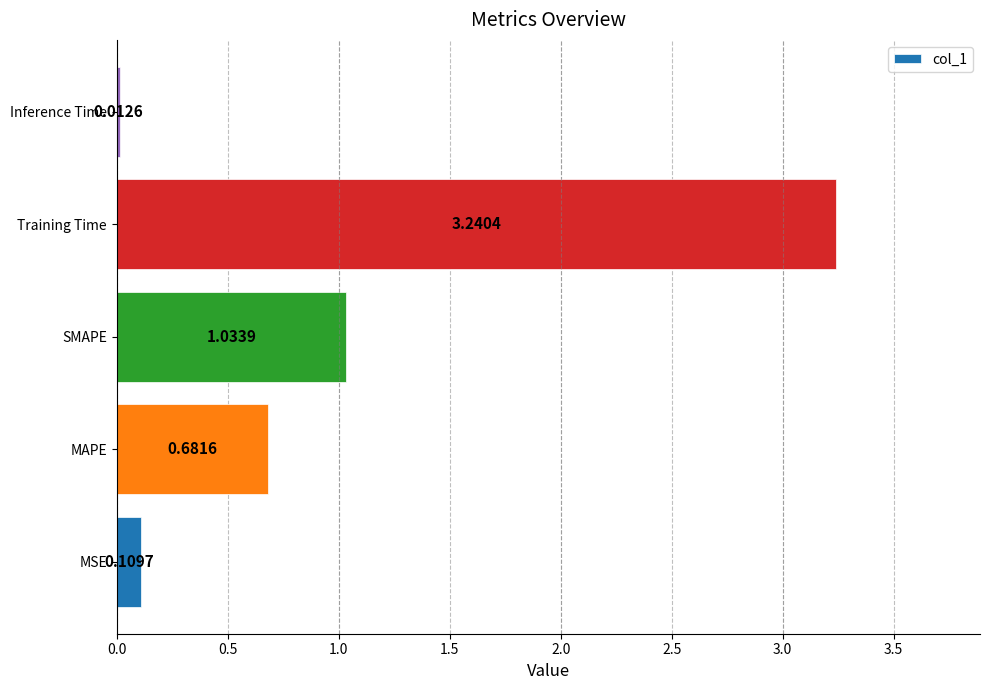

What is the difference between the values at MSE and Training Time?

3.1